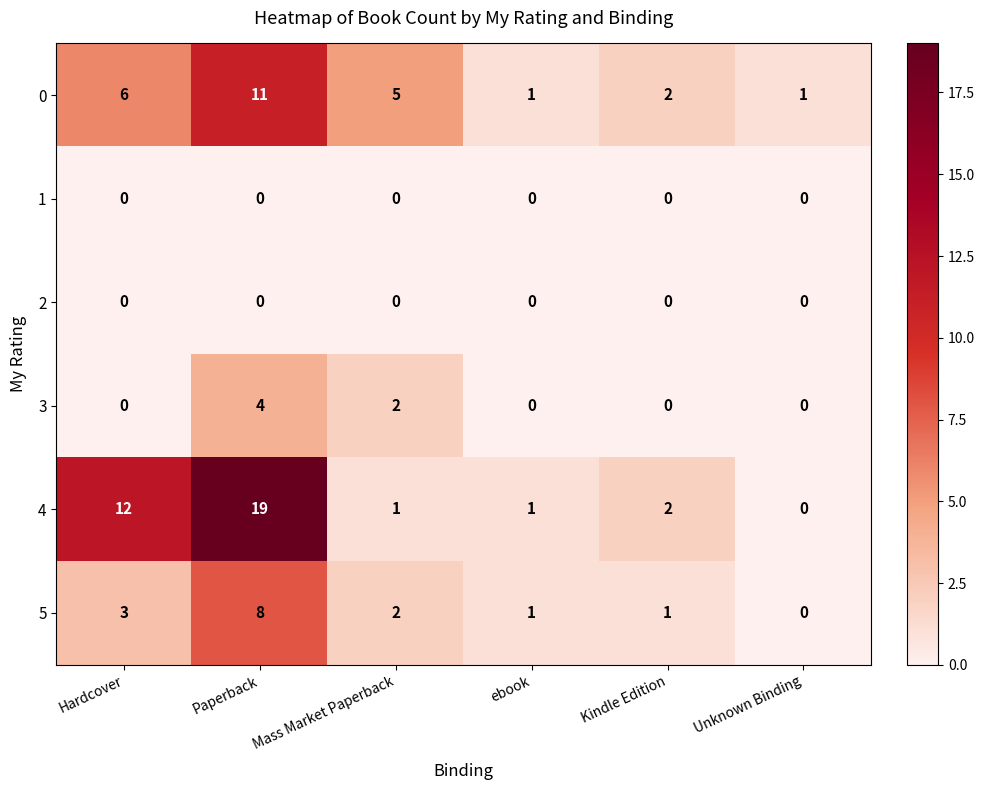

How many distinct data groups are displayed?

6